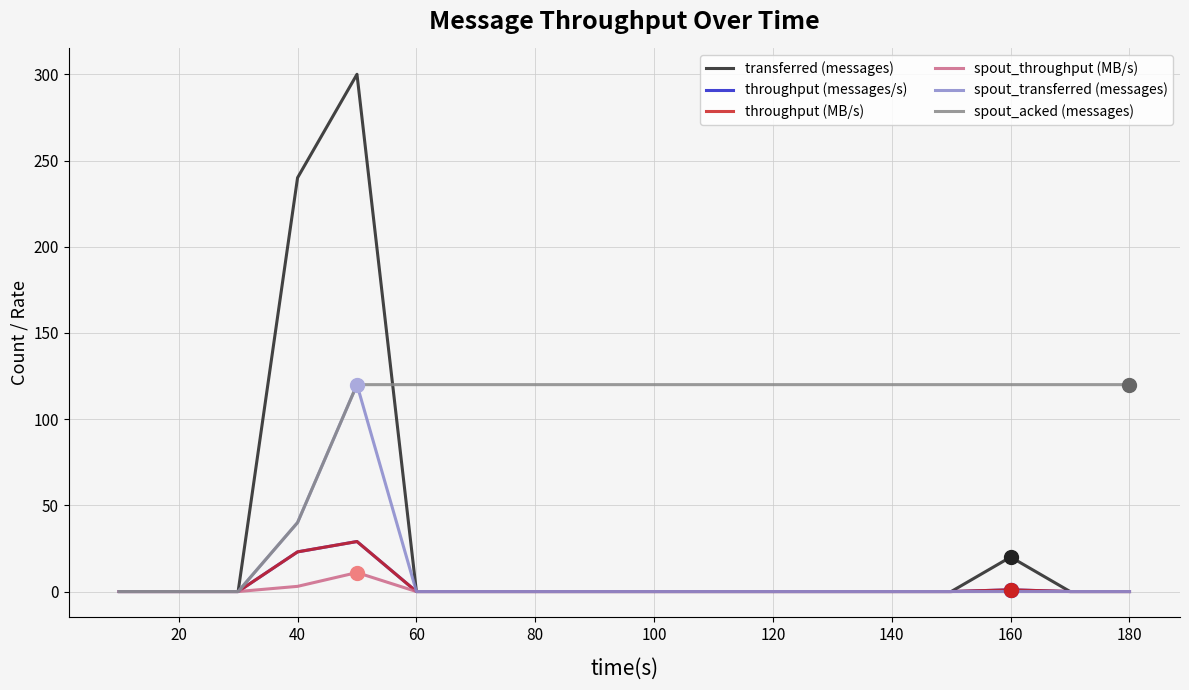

Is this an area chart (filled region under the line)?

No